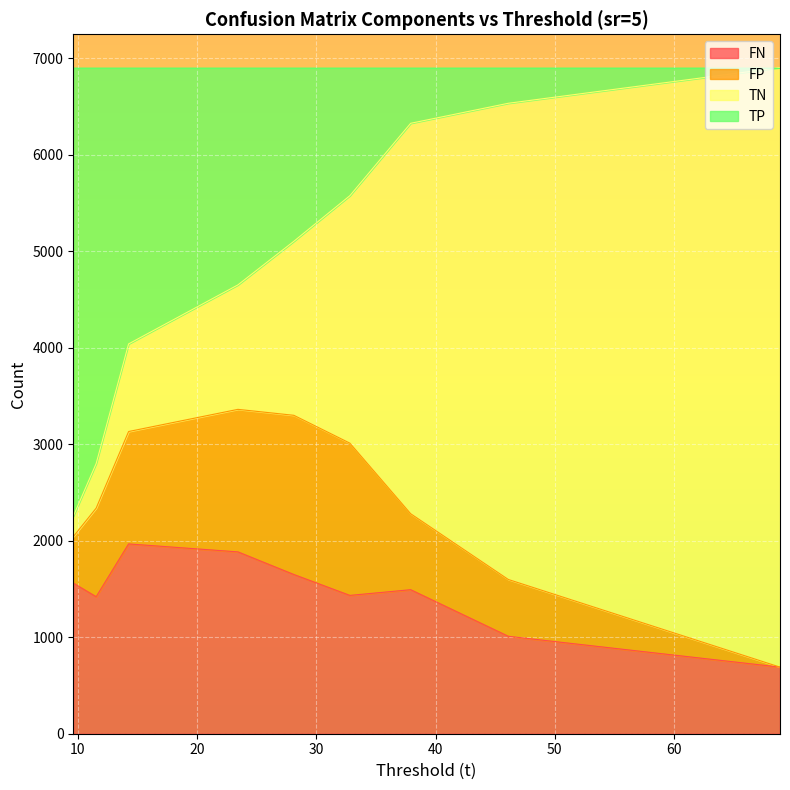

What position from the left is 46.1?

8